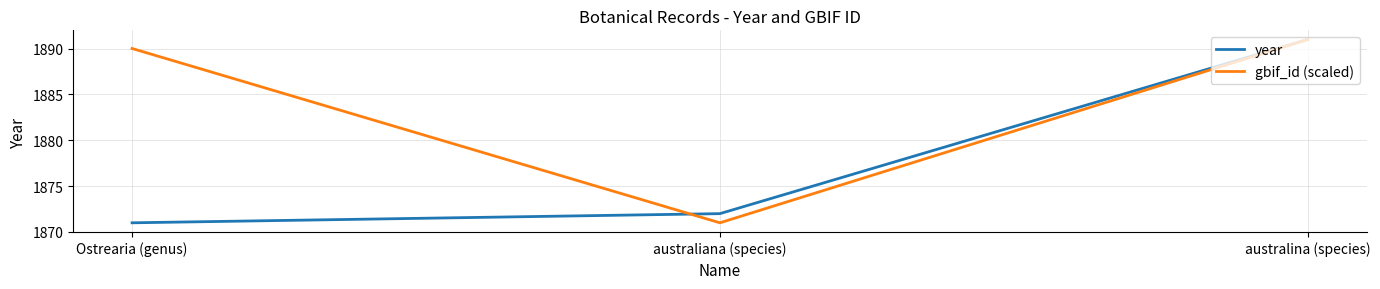

What are all the series names shown in the legend?

year, gbif_id (scaled)